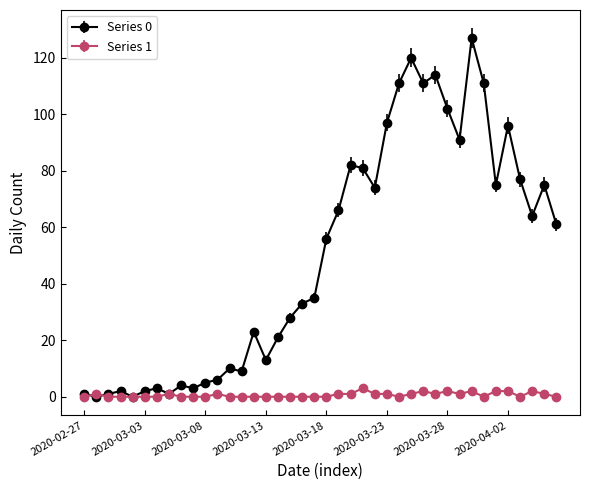

How many series are shown in this chart?

2